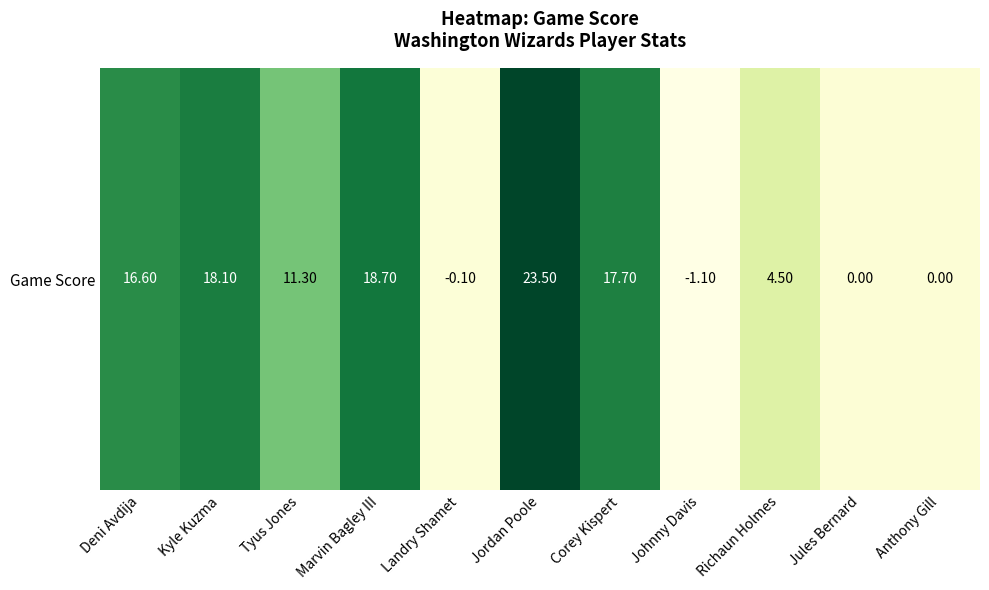

Which has a higher value, Johnny Davis or Richaun Holmes?

Richaun Holmes